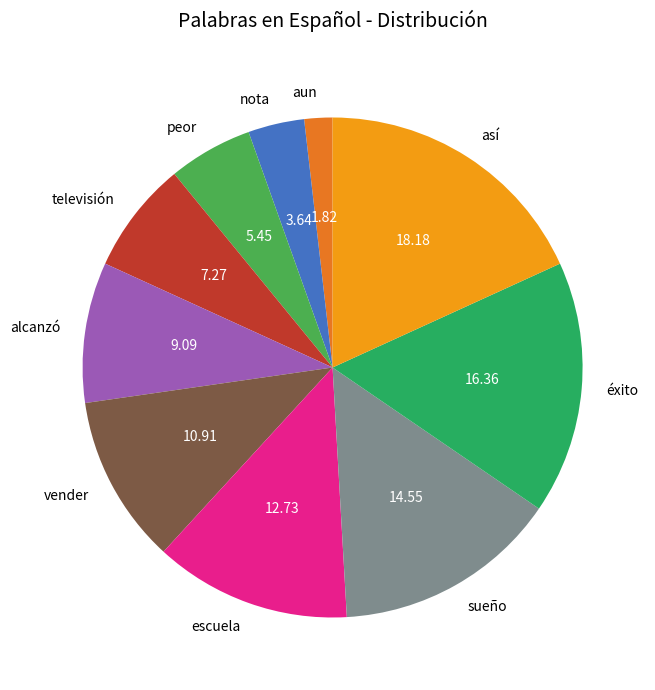

Is the sum of así and sueño greater than half?

No